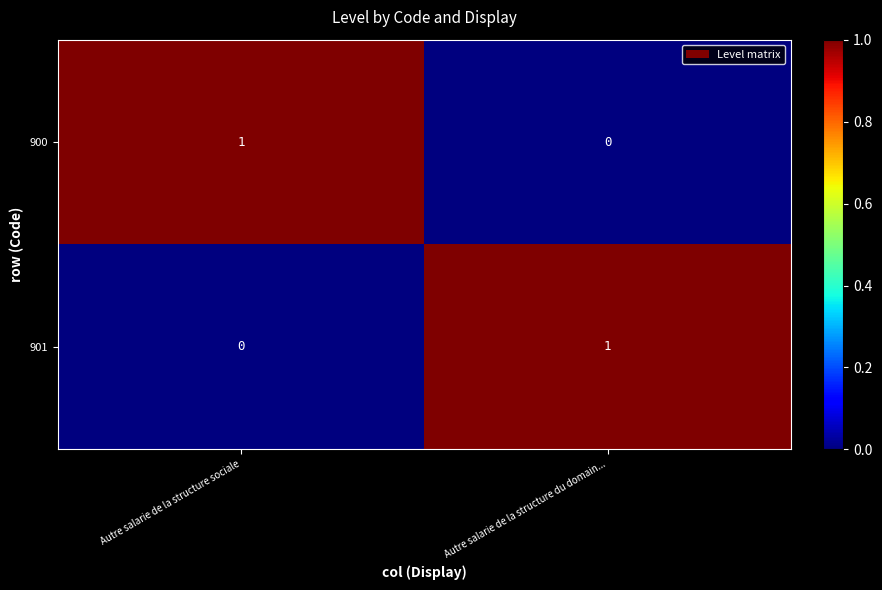

Which category has the lowest value in the 900 series?

Autre salarie de la structure du domain...